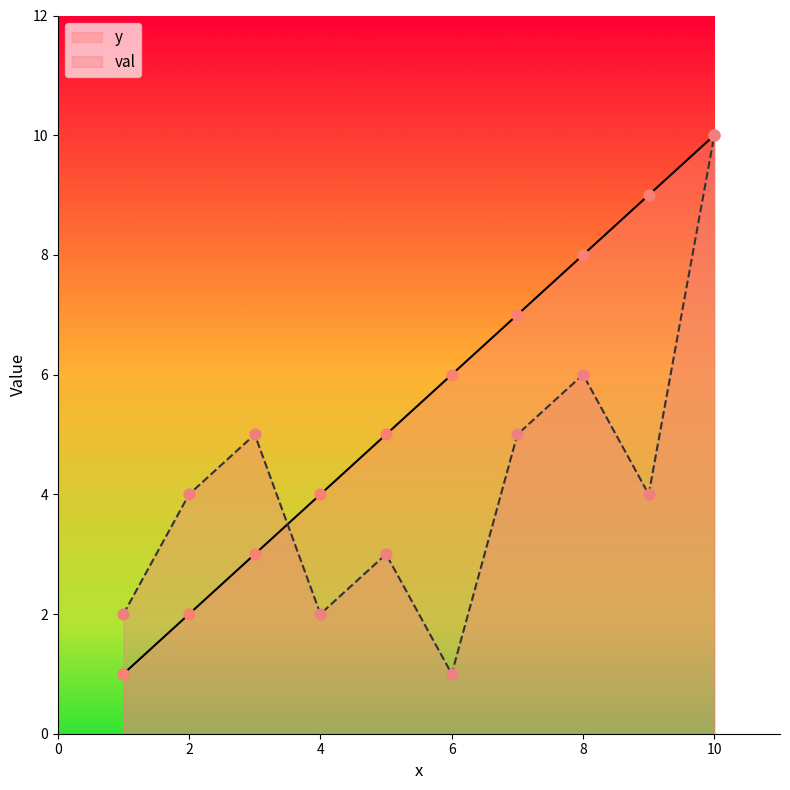

At which category is the sum across all series the highest?

10